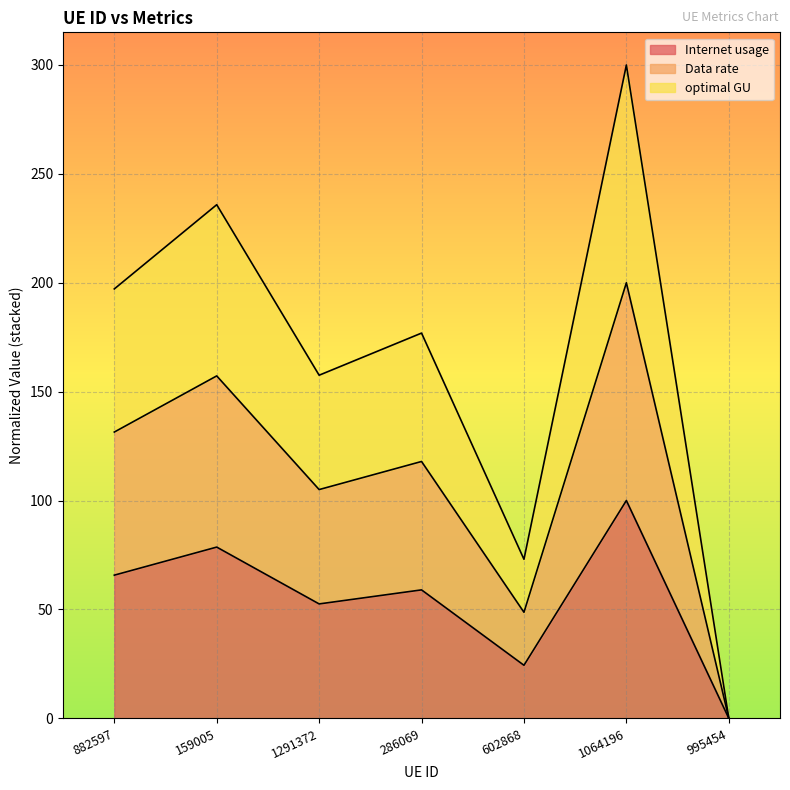

Which series changed the most between 882597 and 286069?

Internet usage